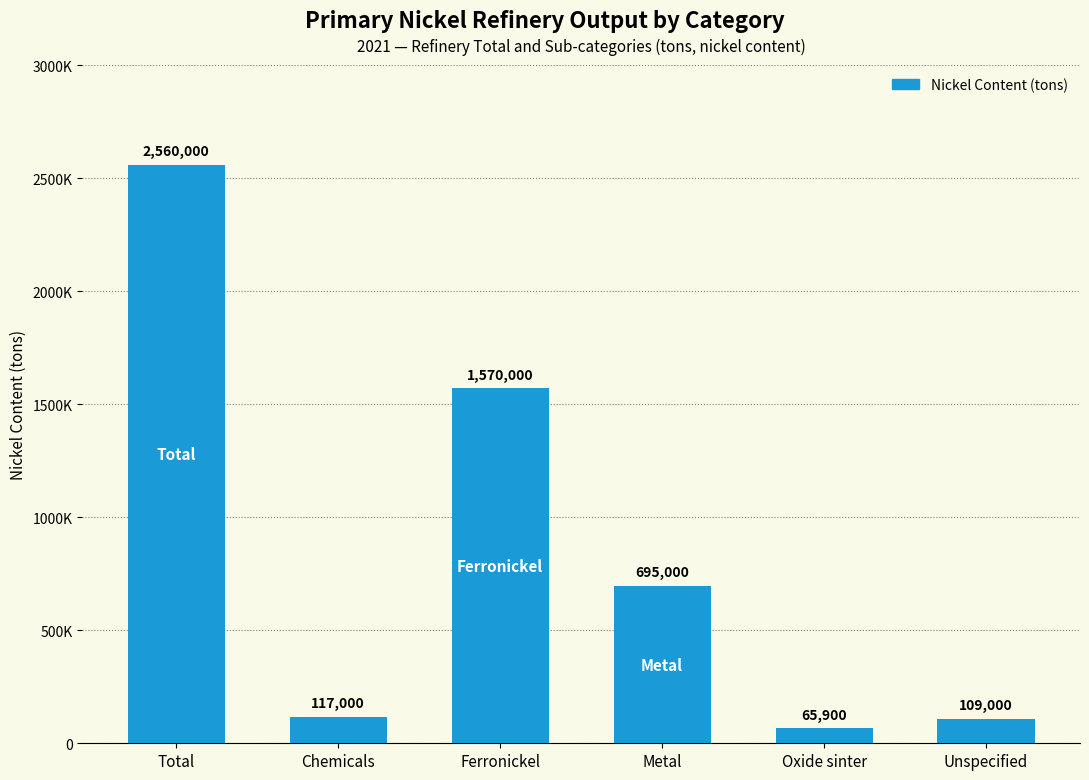

List the labels in order of value, smallest first.

Oxide sinter, Unspecified, Chemicals, Metal, Ferronickel, Total